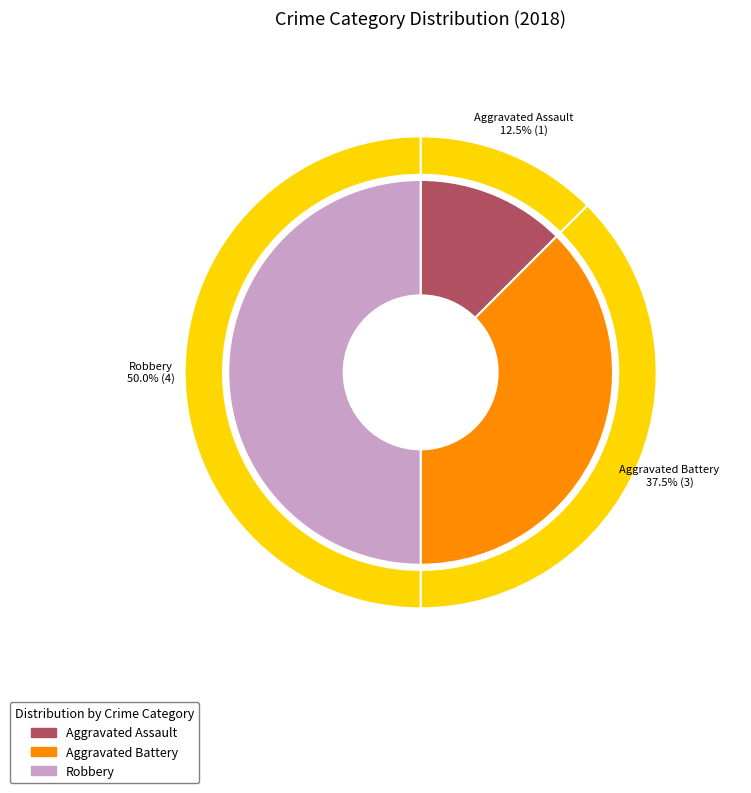

What is the change in value from Aggravated Assault to Aggravated Battery?

+2